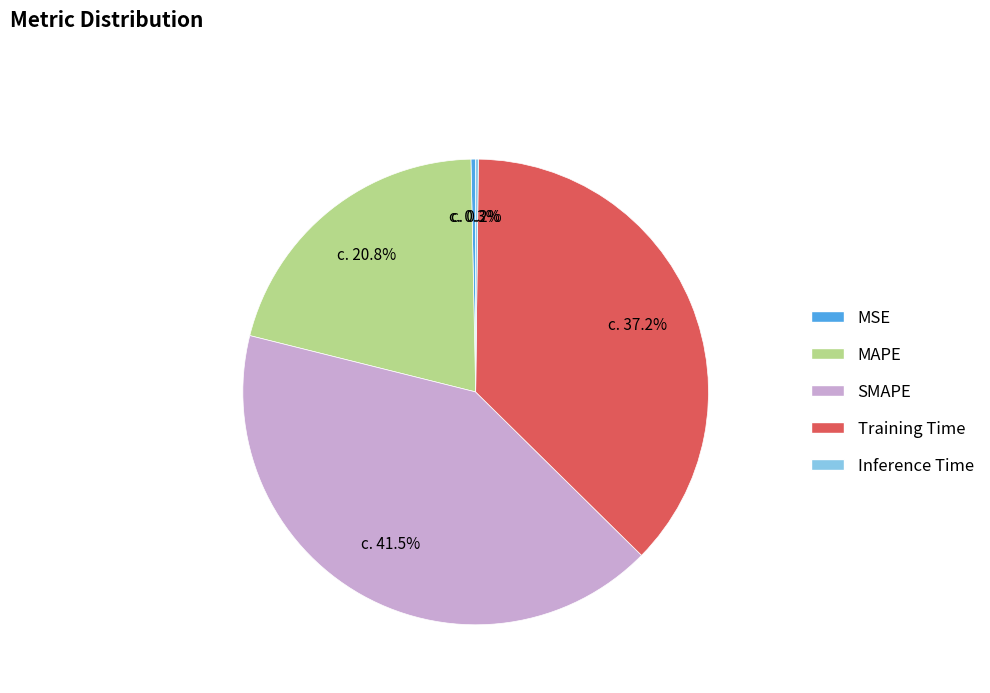

Combined, do MAPE and Training Time account for over 50%?

Yes